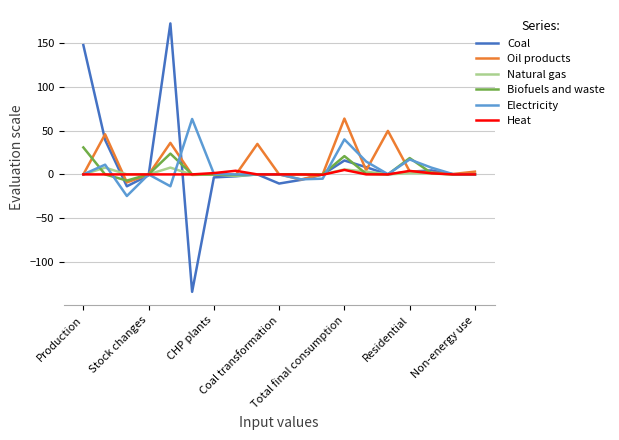

What is the difference between the maximum and minimum values in the Heat series?

5.5